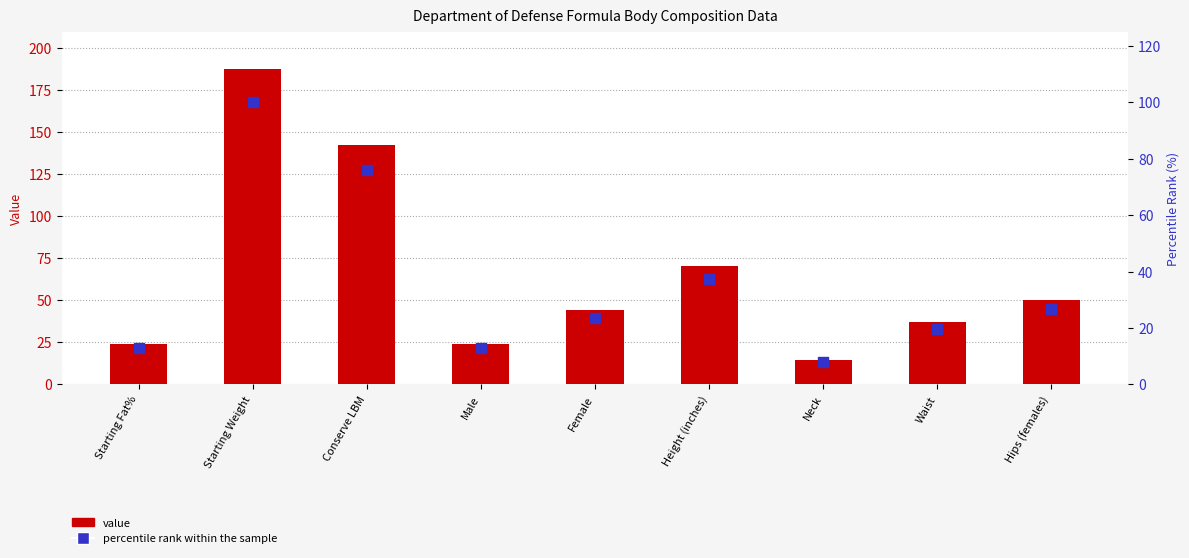

What is the total value across all series at Height (inches)?

108.0